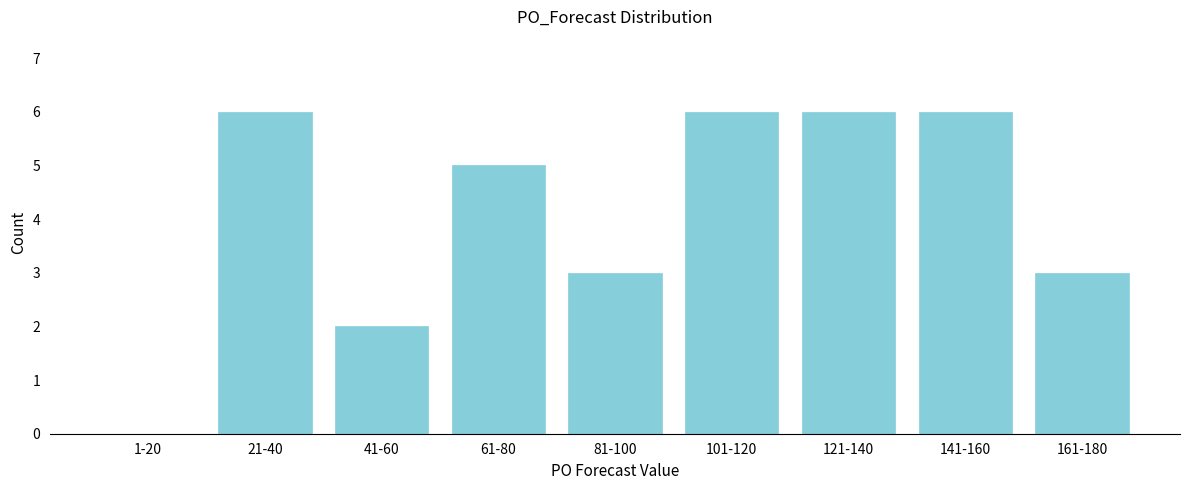

Reading right to left, extract all data points from this chart.

161-180=3	141-160=6	121-140=6	101-120=6	81-100=3	61-80=5	41-60=2	21-40=6	1-20=0